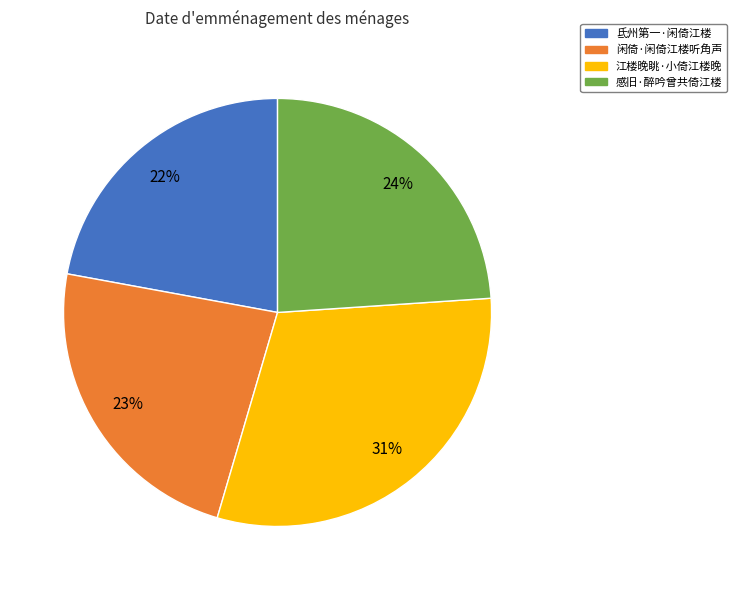

Do 闲倚·闲倚江楼听角声 and 江楼晚眺·小倚江楼晚 together represent more than half of the pie?

Yes